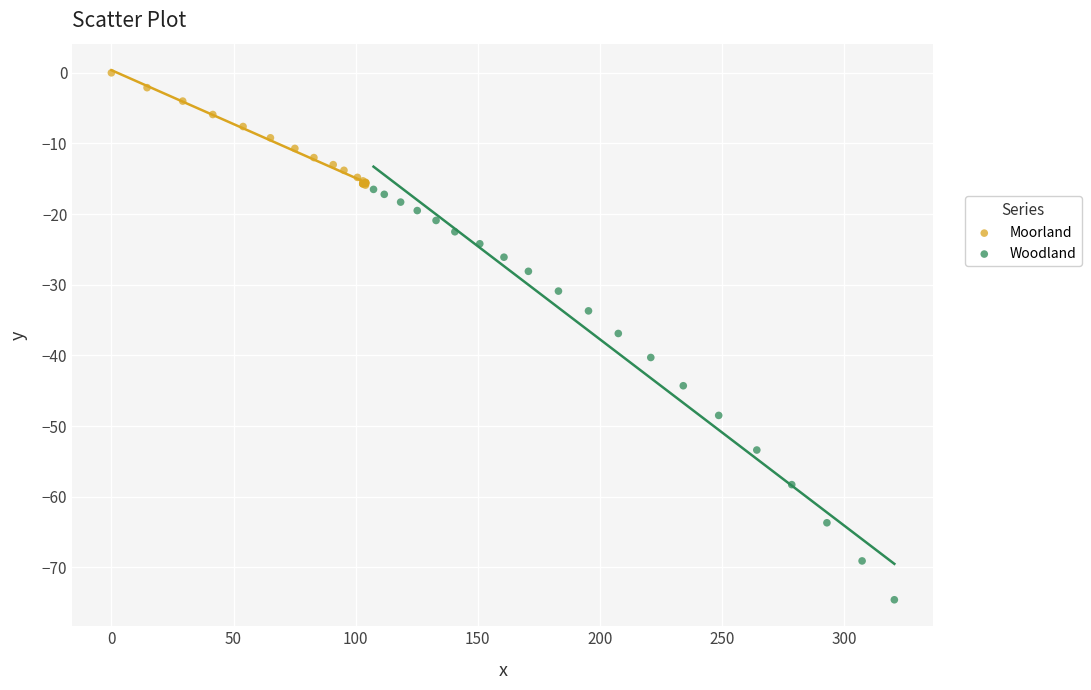

What are all the series names shown in the legend?

Moorland, Woodland